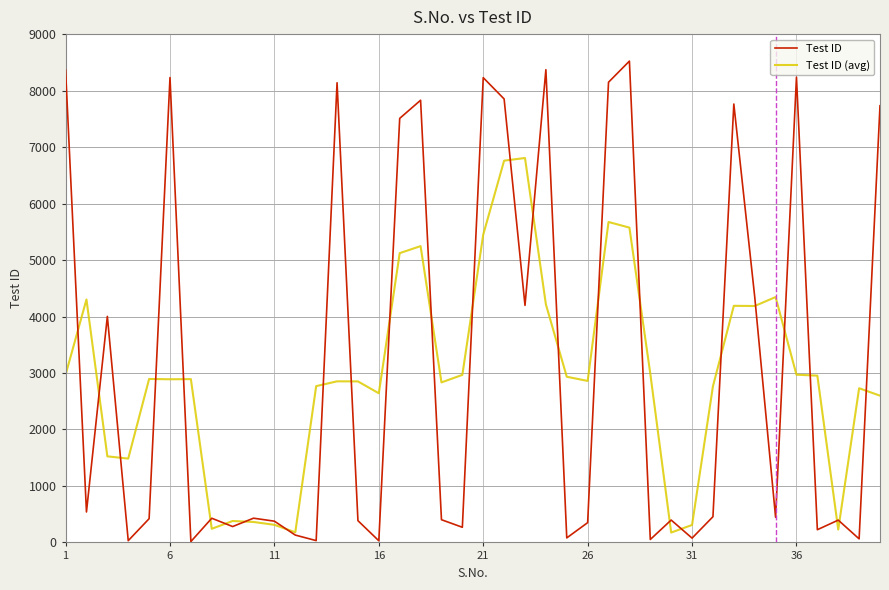

List the series in order of their peak value, highest first.

Test ID, Test ID (avg)